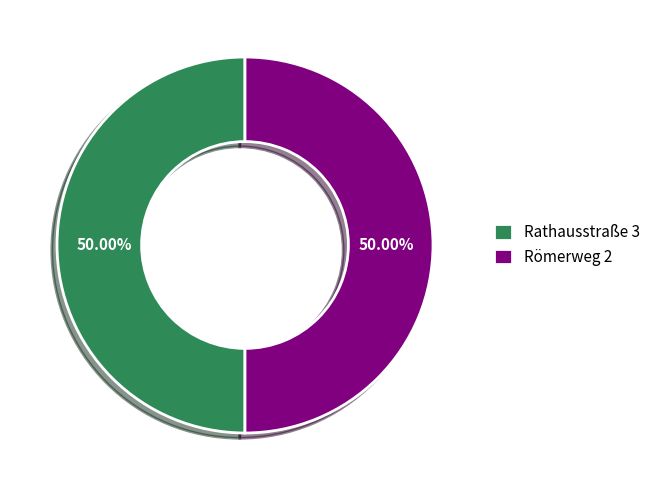

How many segments does this pie chart have?

2